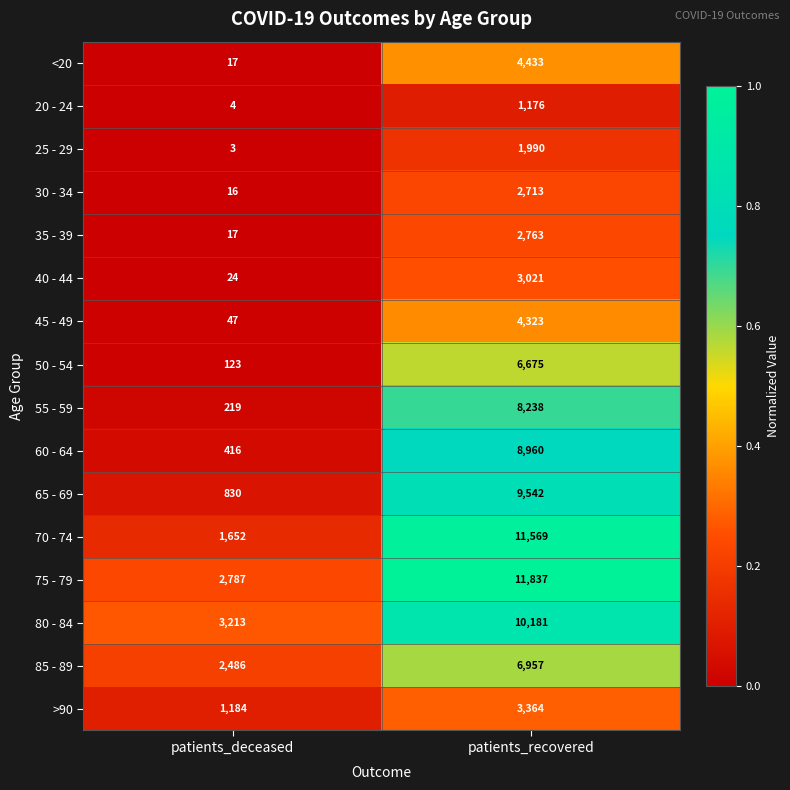

What is the approximate value of >90 at patients_deceased, to the nearest 100?

1200